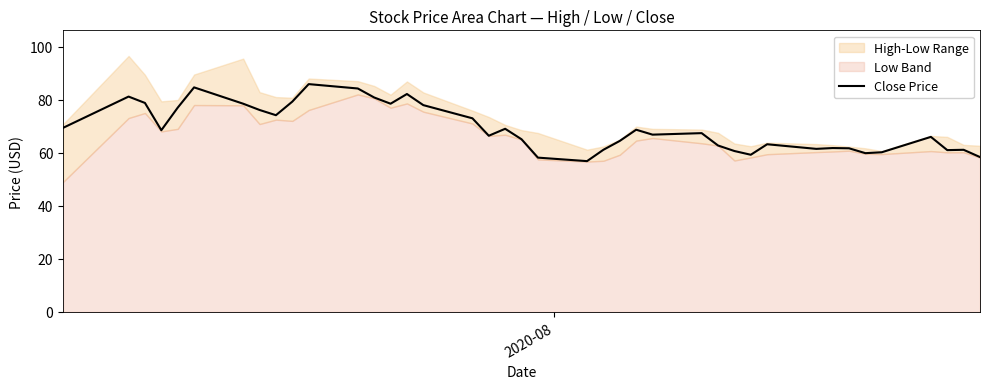

How many points are lower than both their immediate neighbors (excluding endpoints)?

10